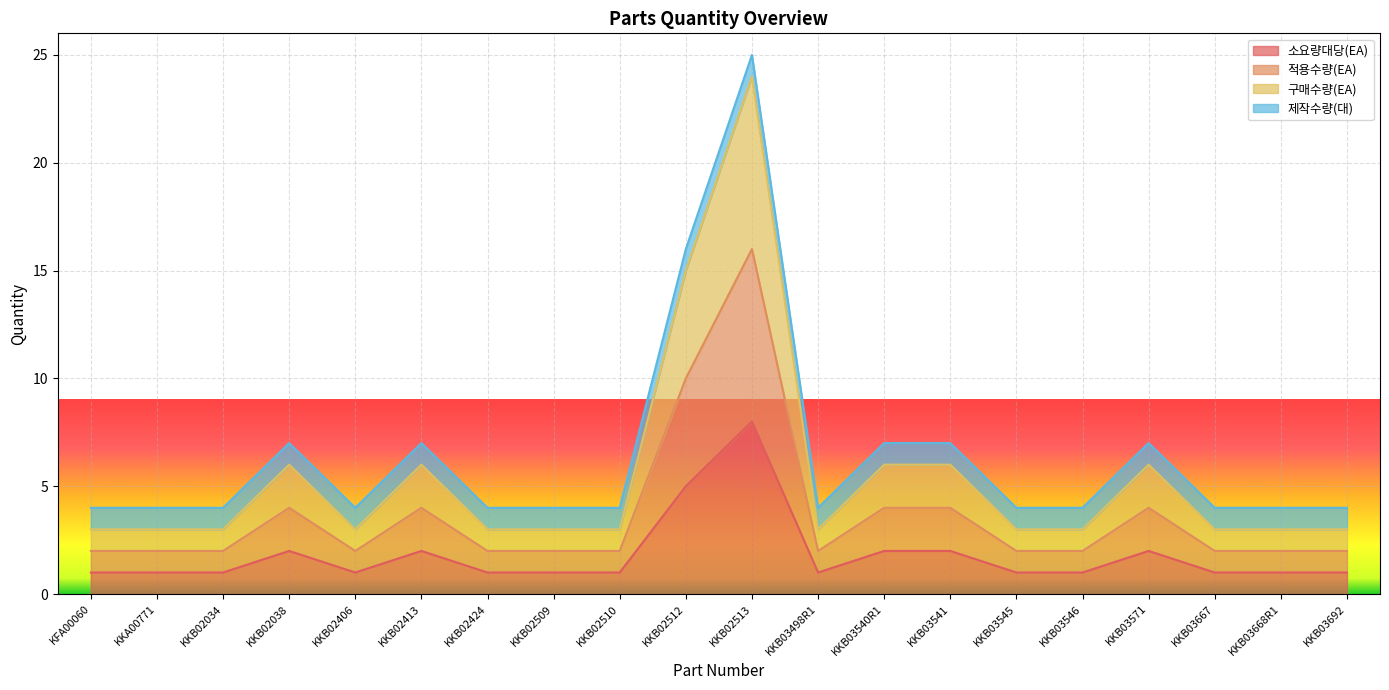

What is the value of the 적용수량(EA) point at the 3rd from the left?

2